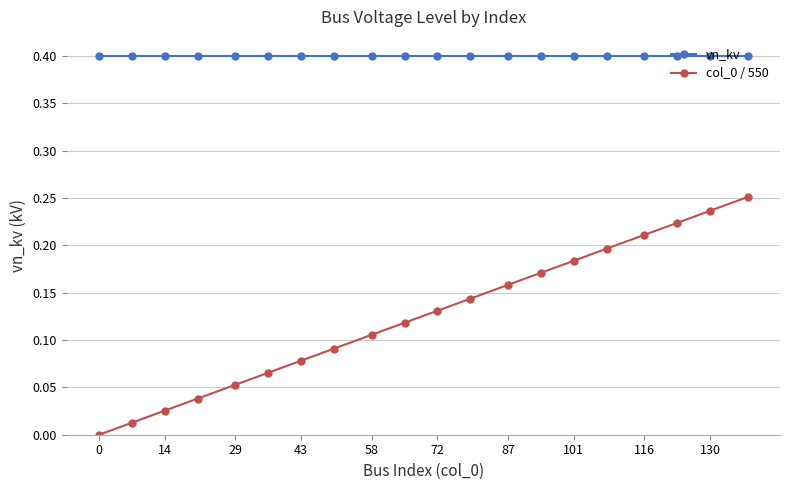

True or false: vn_kv and col_0 / 550 intersect in this chart.

False